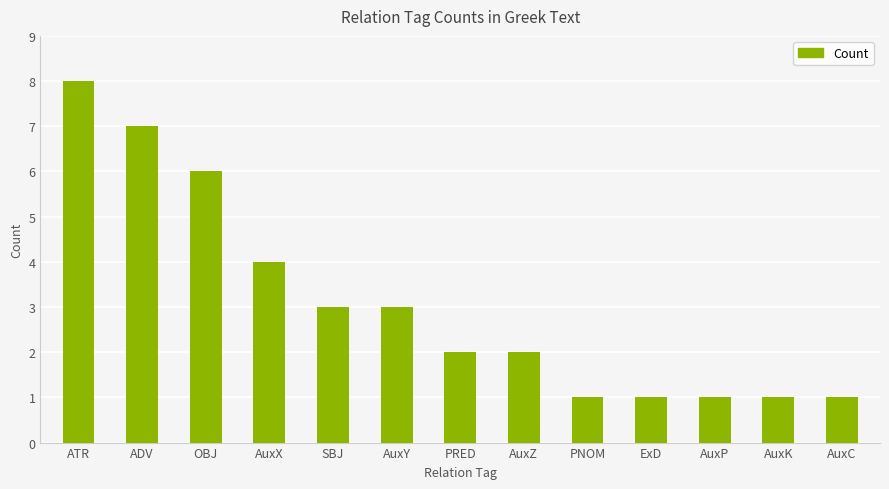

True or false: the data shows 1 at AuxK.

True